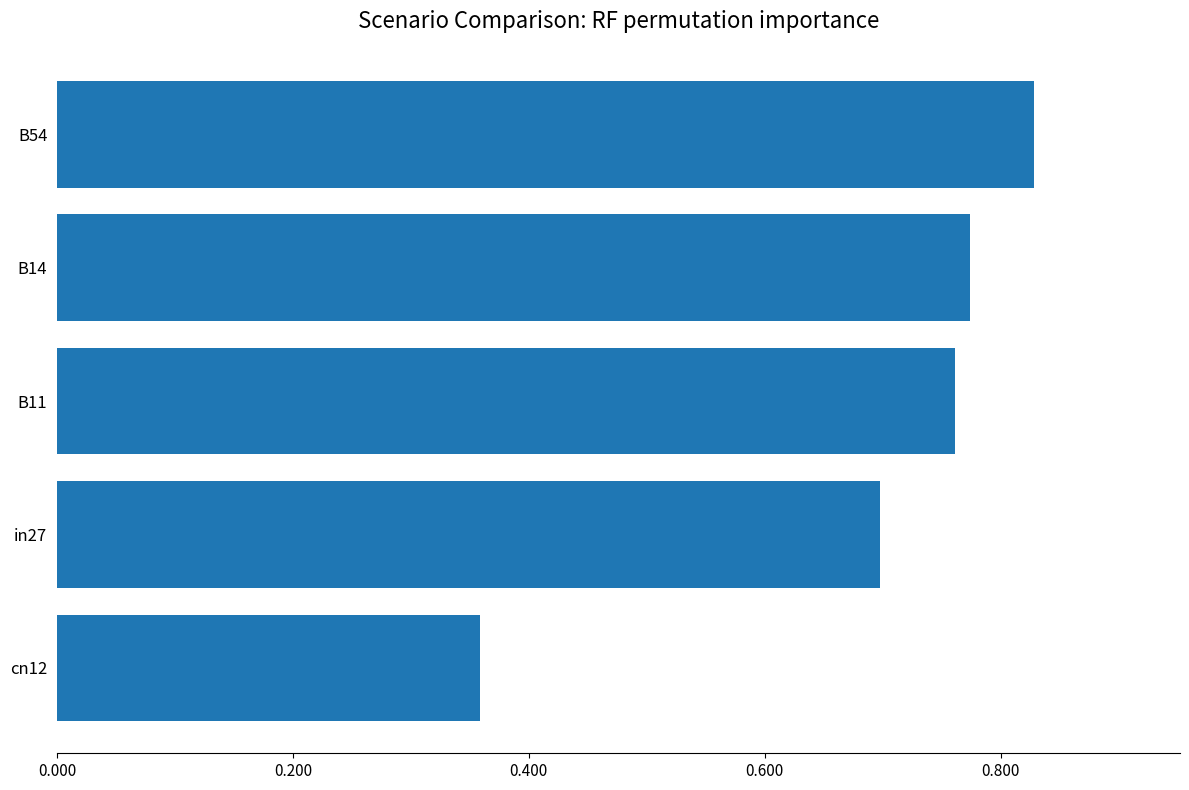

What is the change in value from B14 to B54?

+0.1